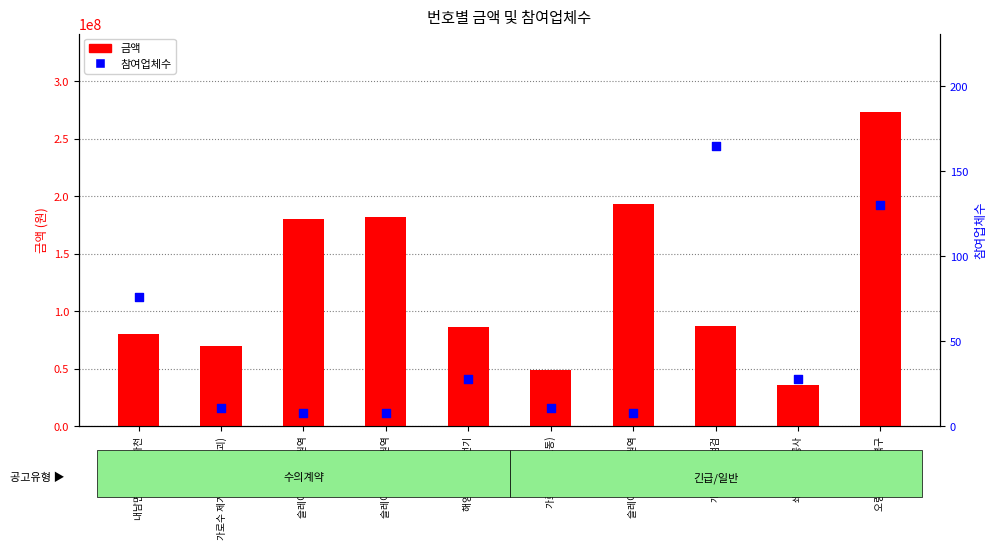

Which series has the largest total across all categories?

금액